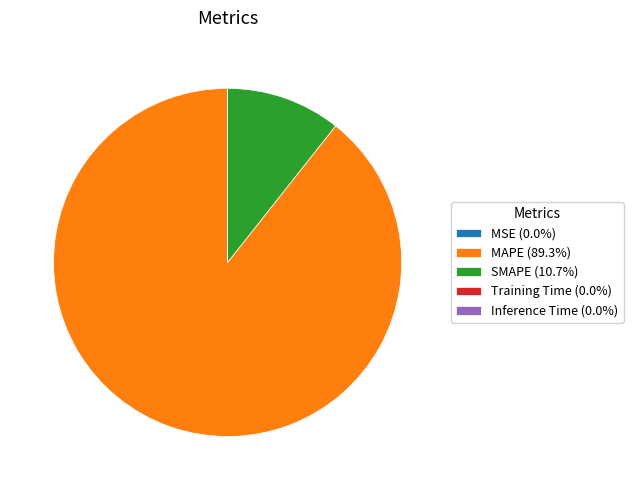

Does MAPE (89.3%) represent more than half of the total?

Yes